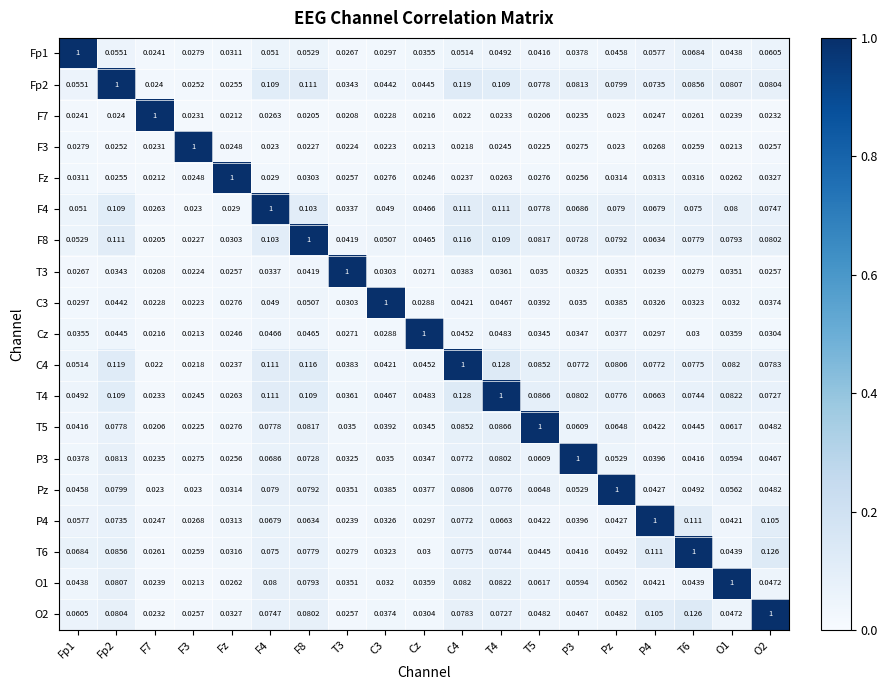

Is the value of Fz at T5 greater than the value of F3 at T3?

Yes